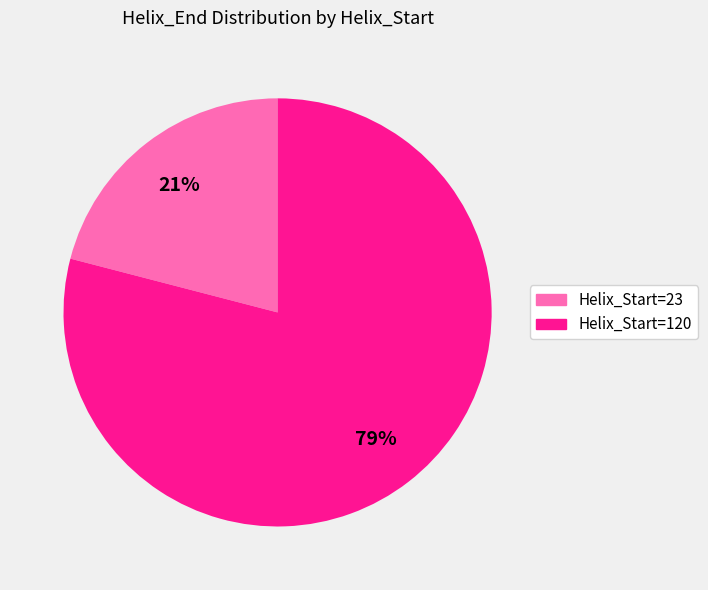

To the nearest percent, what percentage of the pie is Helix_Start=120?

79%